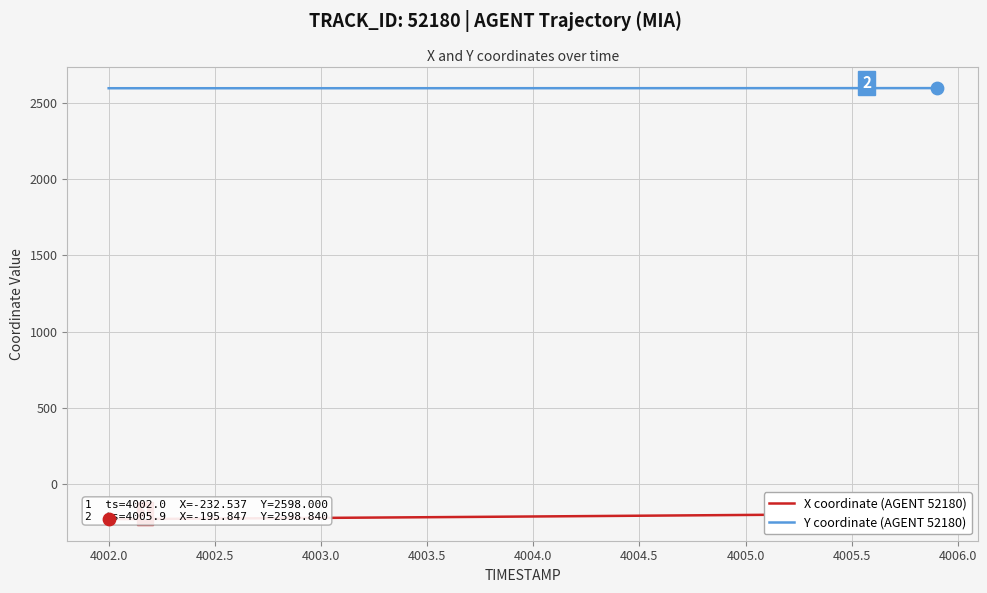

Which series contains the lowest Y value?

X coordinate (AGENT 52180)